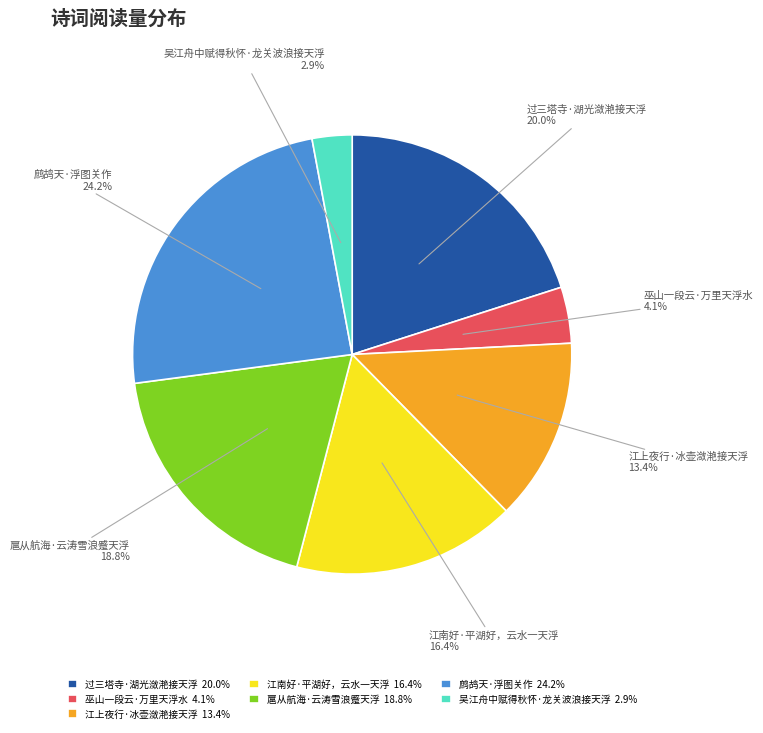

To the nearest percent, what is the combined percentage of 吴江舟中赋得秋怀·龙关波浪接天浮 and 鹧鸪天·浮图关作?

27%